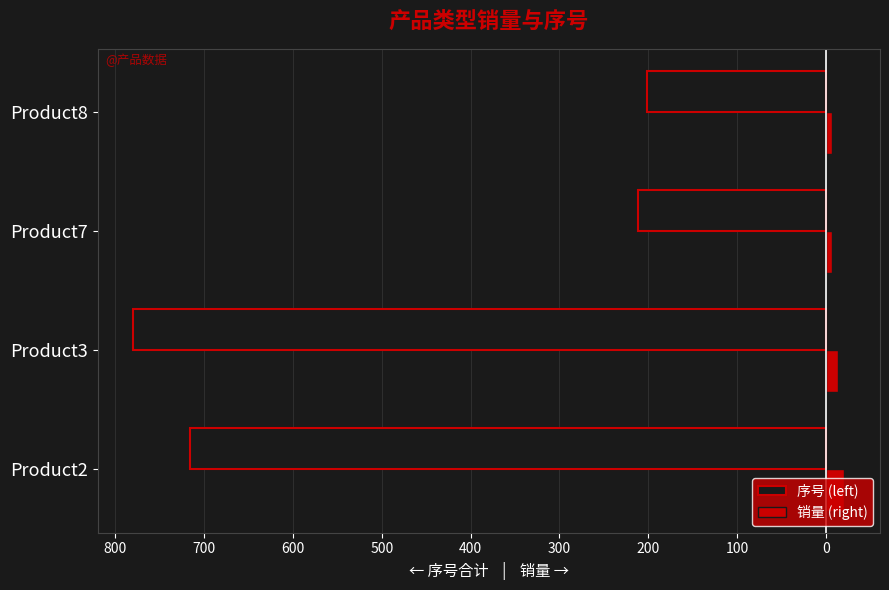

What are all the series names shown in the legend?

序号 (left), 销量 (right)